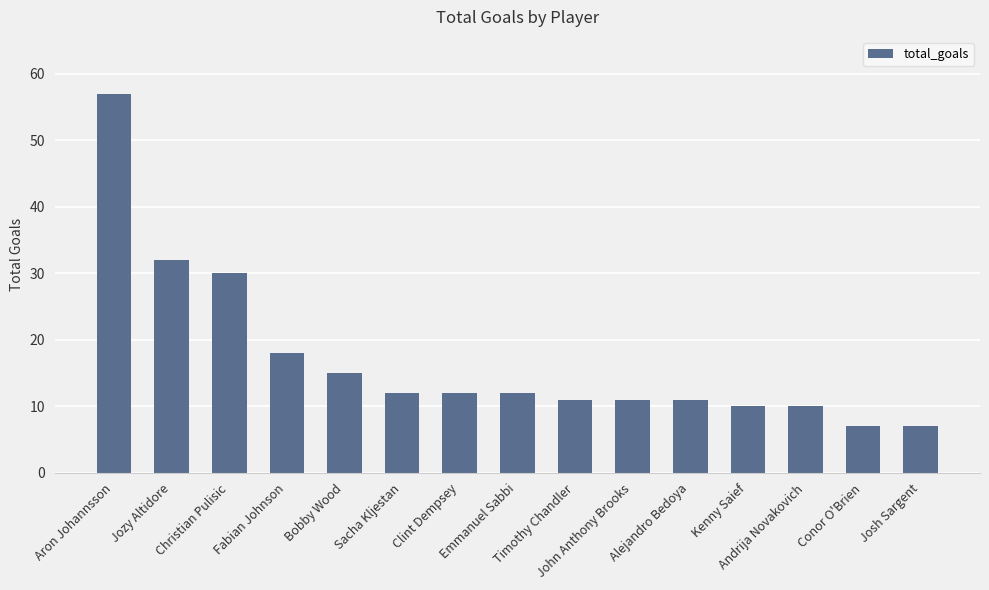

What is the label of the 14th bar from the right?

Jozy Altidore